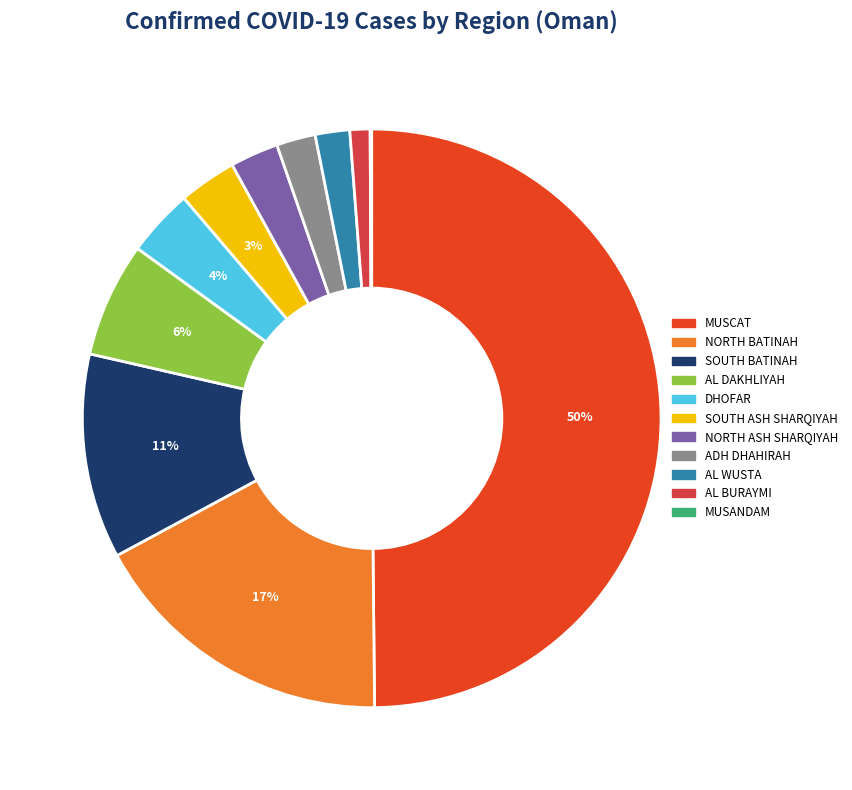

Combined, do NORTH ASH SHARQIYAH and MUSCAT account for over 50%?

Yes